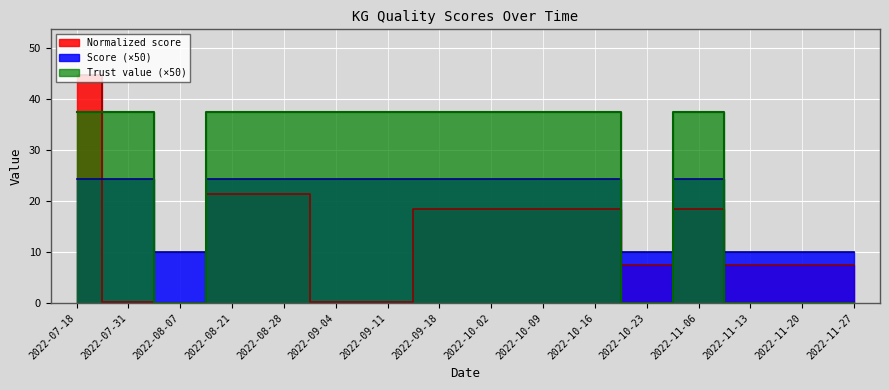

What is the total value across all series at 2022-09-04?

62.0